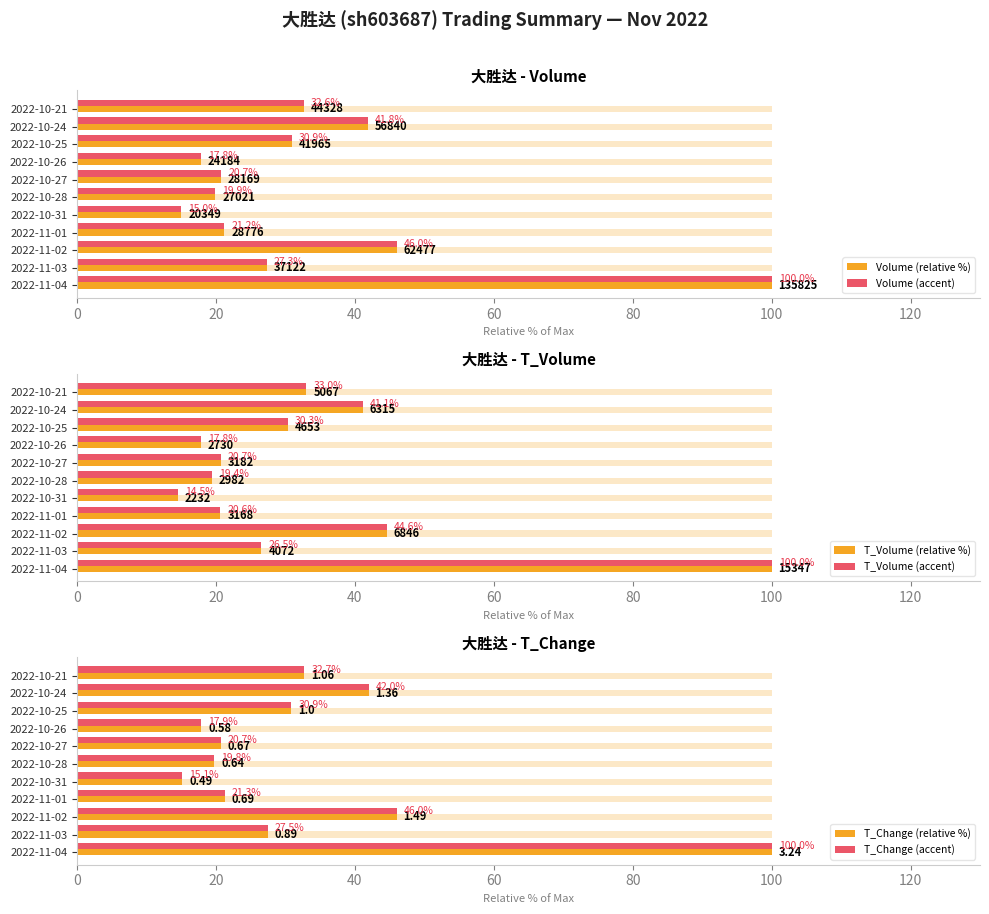

True or false: T_Volume (accent) has a value of 18.5 at 2022-11-03.

False